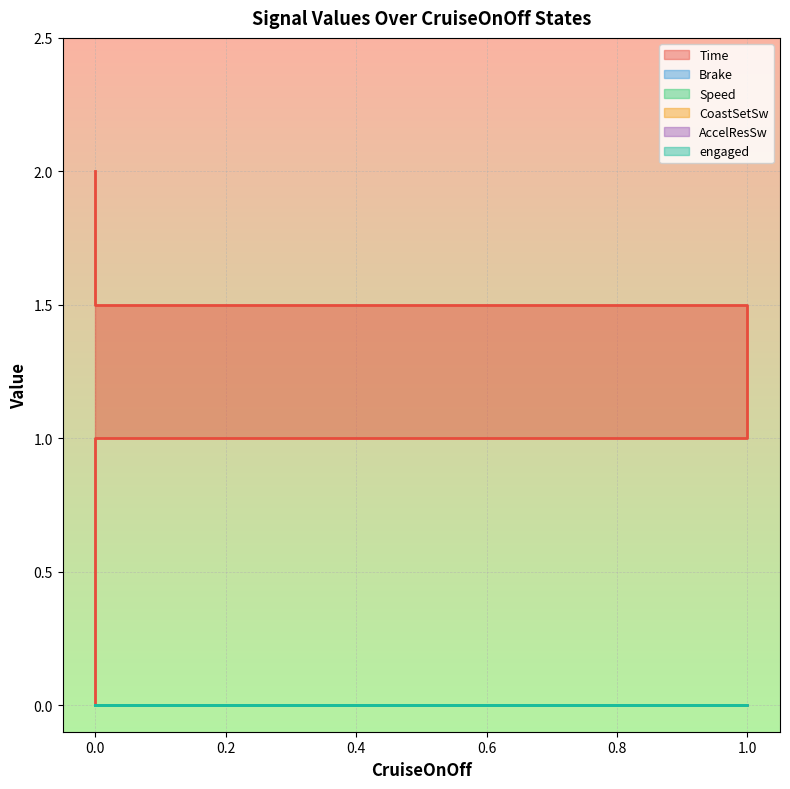

Between 1 and 0, which series saw the biggest shift?

Time